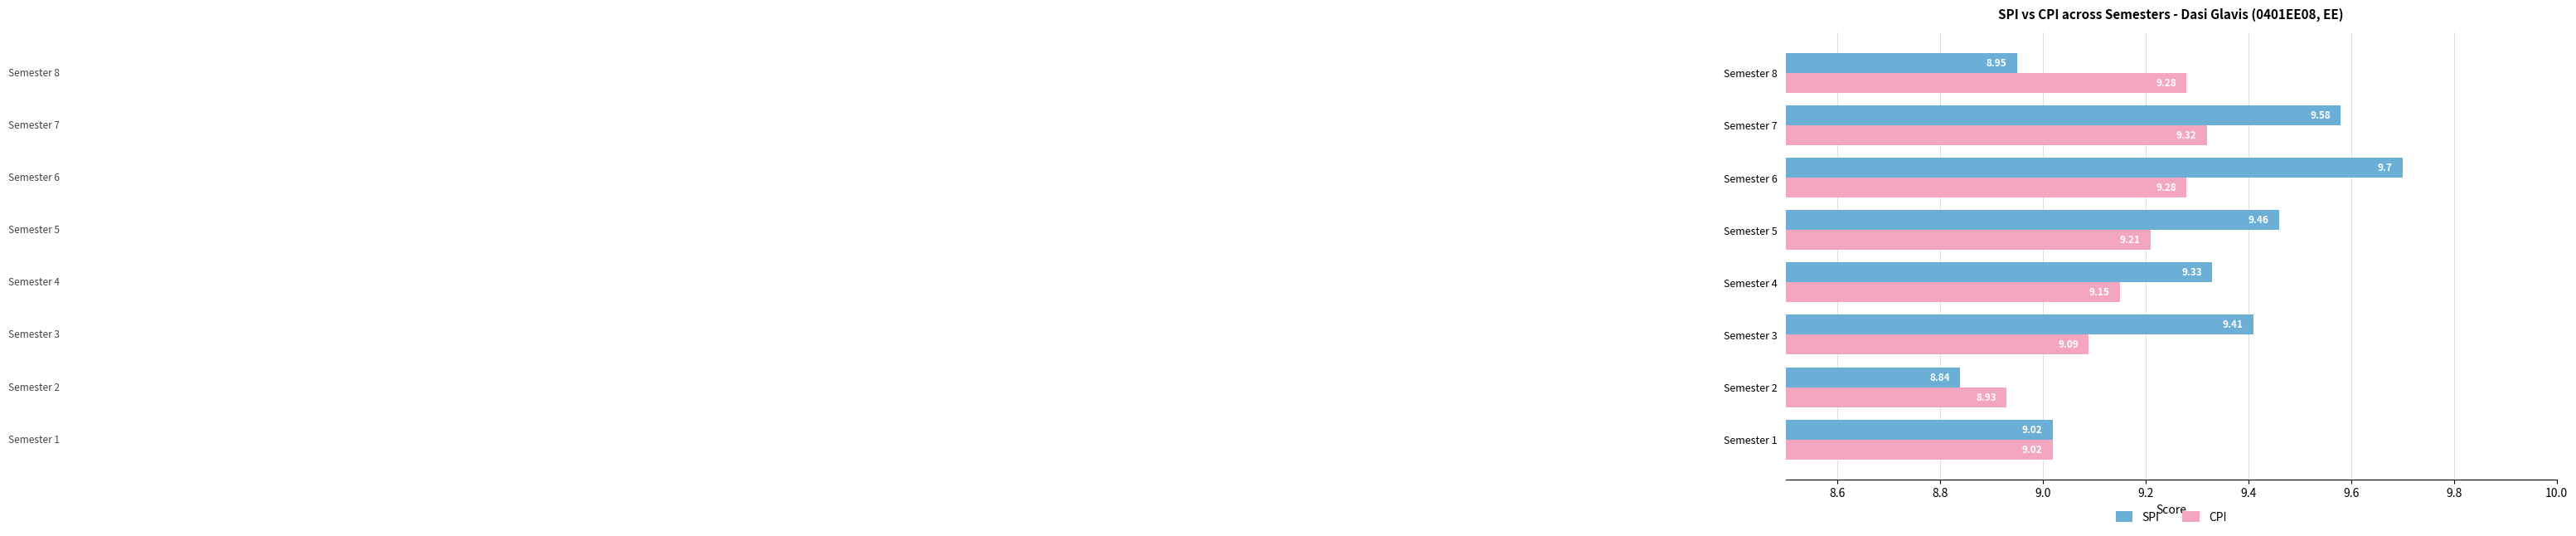

Which series has the widest spread of values?

SPI